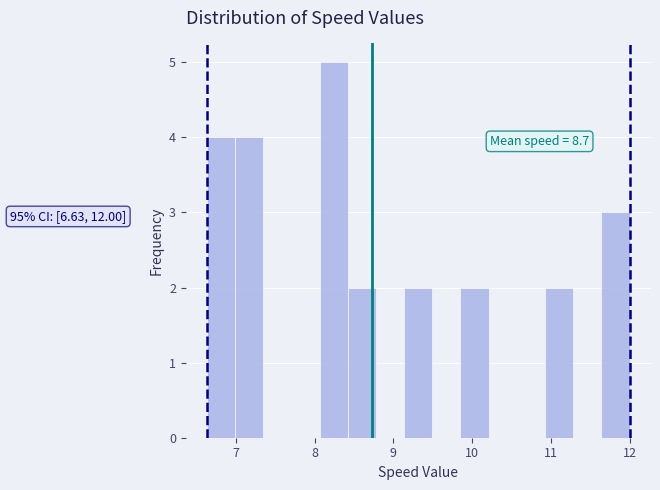

Read against the x-axis, roughly where is the centre of the tallest bar?

8.2